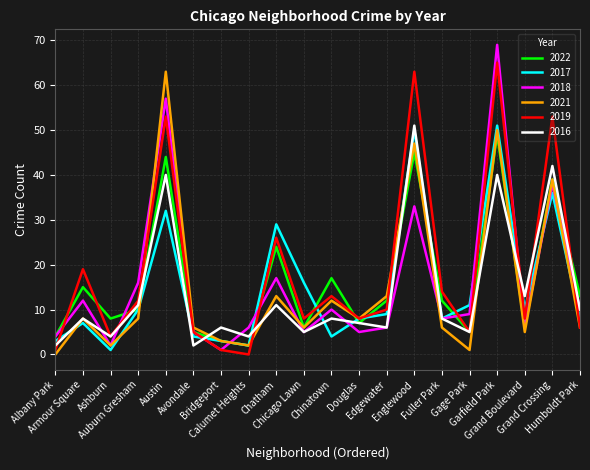

Where is the first local minimum for 2022?

Ashburn